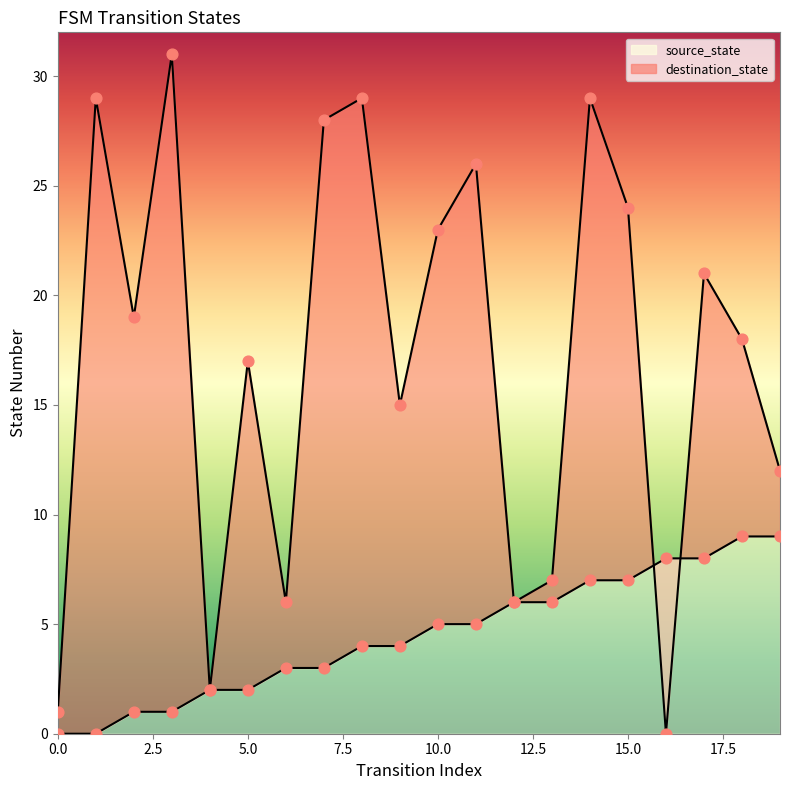

Is the value of destination_state at 1 greater than the value of source_state at 18?

Yes